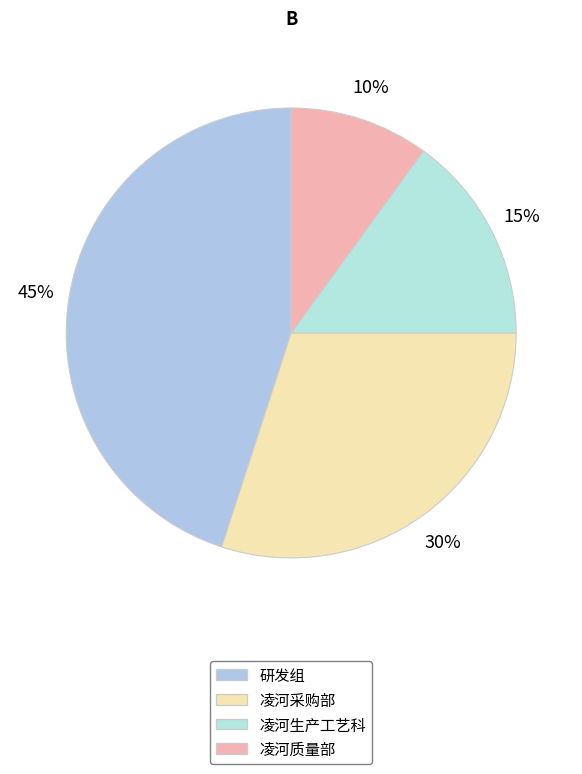

Does any single category account for the majority?

No